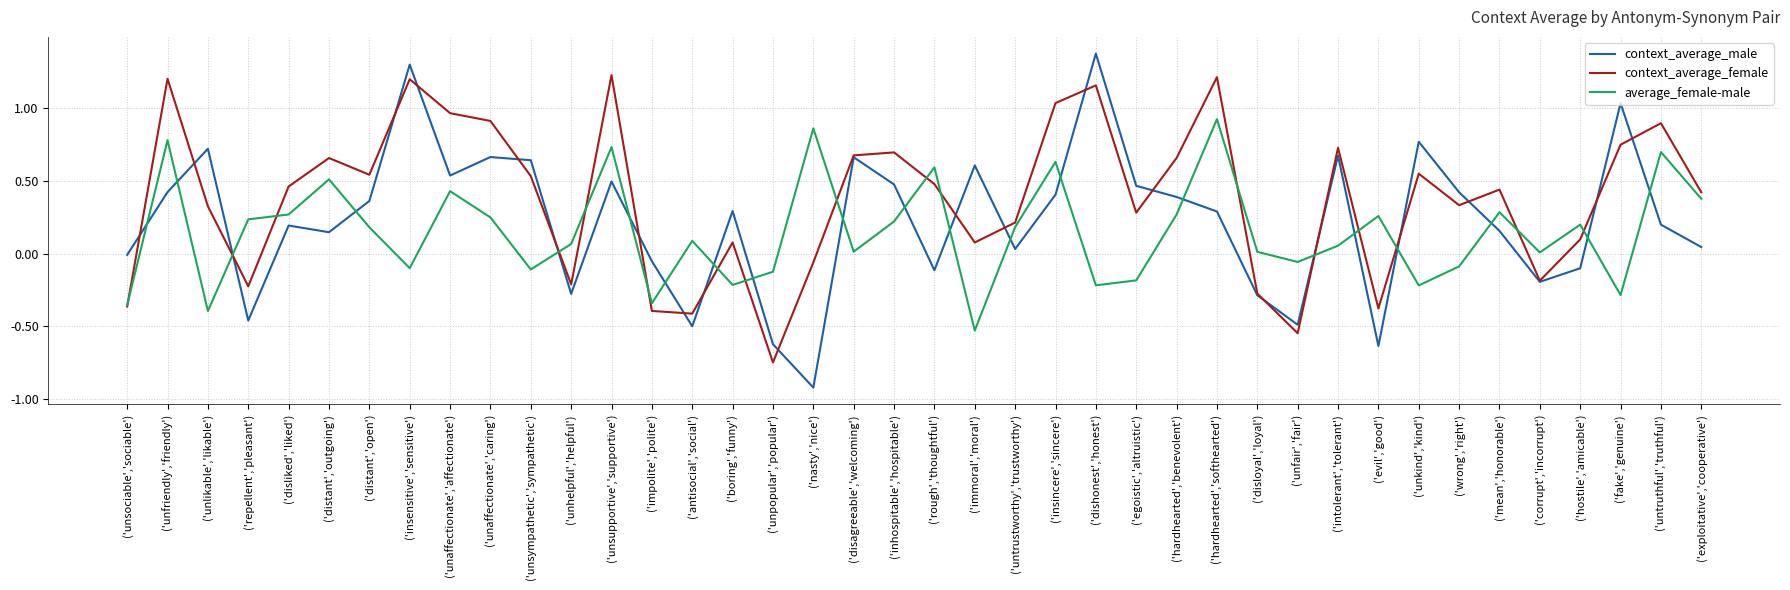

True or false: context_average_male and average_female-male cross at least once.

True